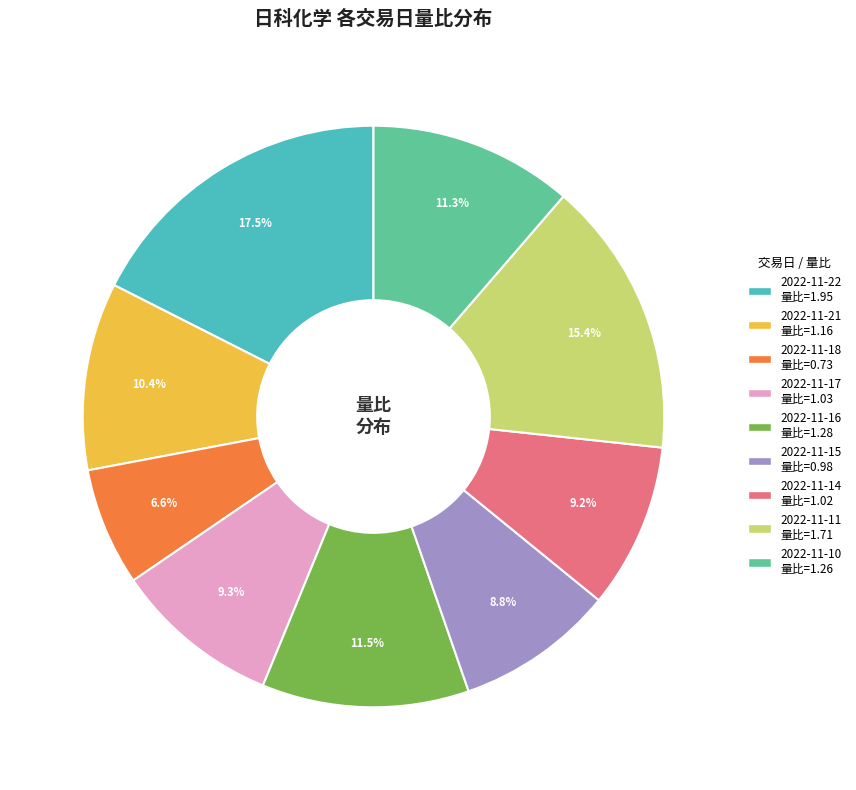

What is the largest slice in the pie chart?

2022-11-22